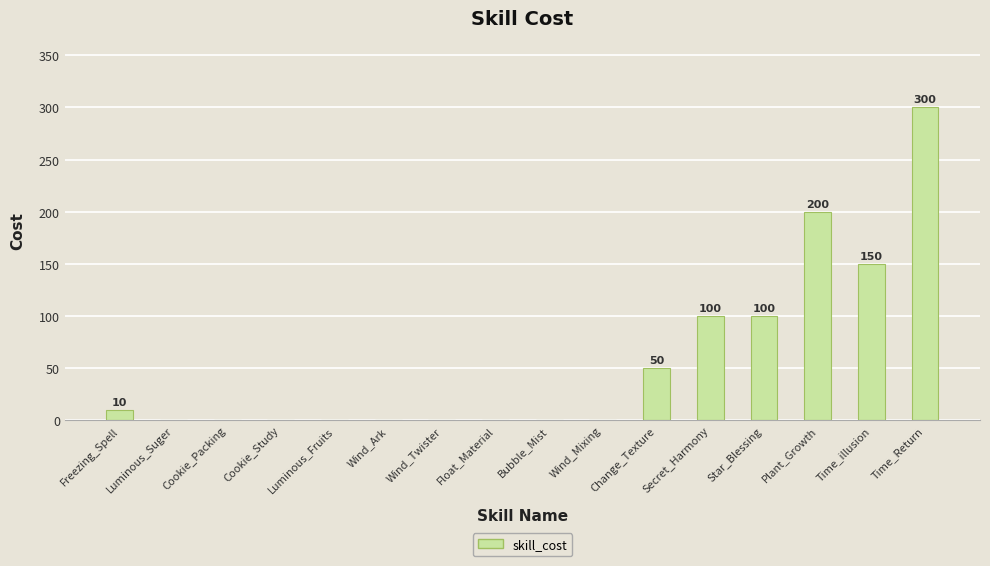

The value at Wind_Twister is -140. True or false?

False